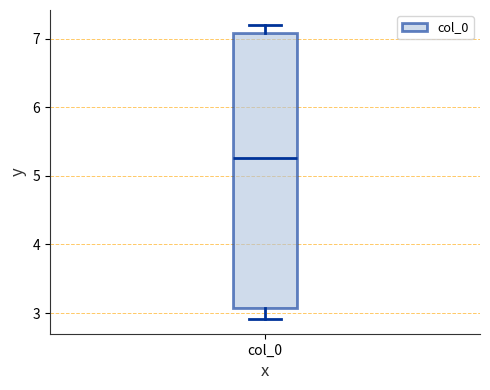

Where is the upper edge of the box for col_0 on the y-axis? The values are not printed on the chart, so give them approximately, as read against the axis.

7.1